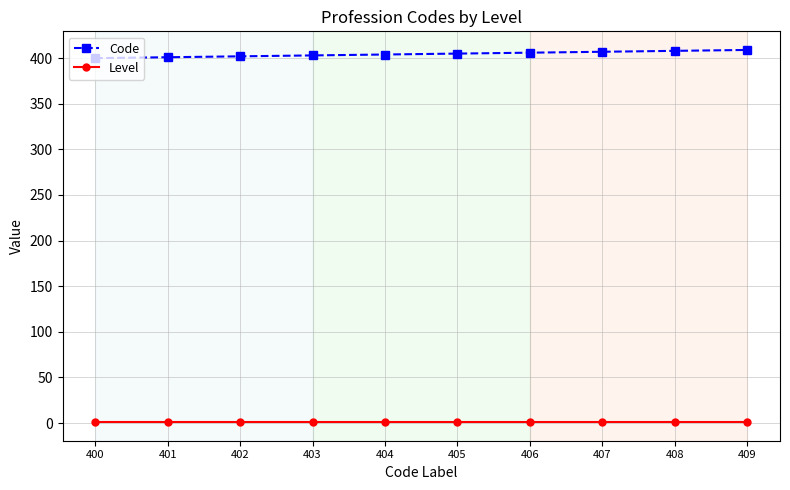

Rank the series by their average value, from lowest to highest.

Level, Code